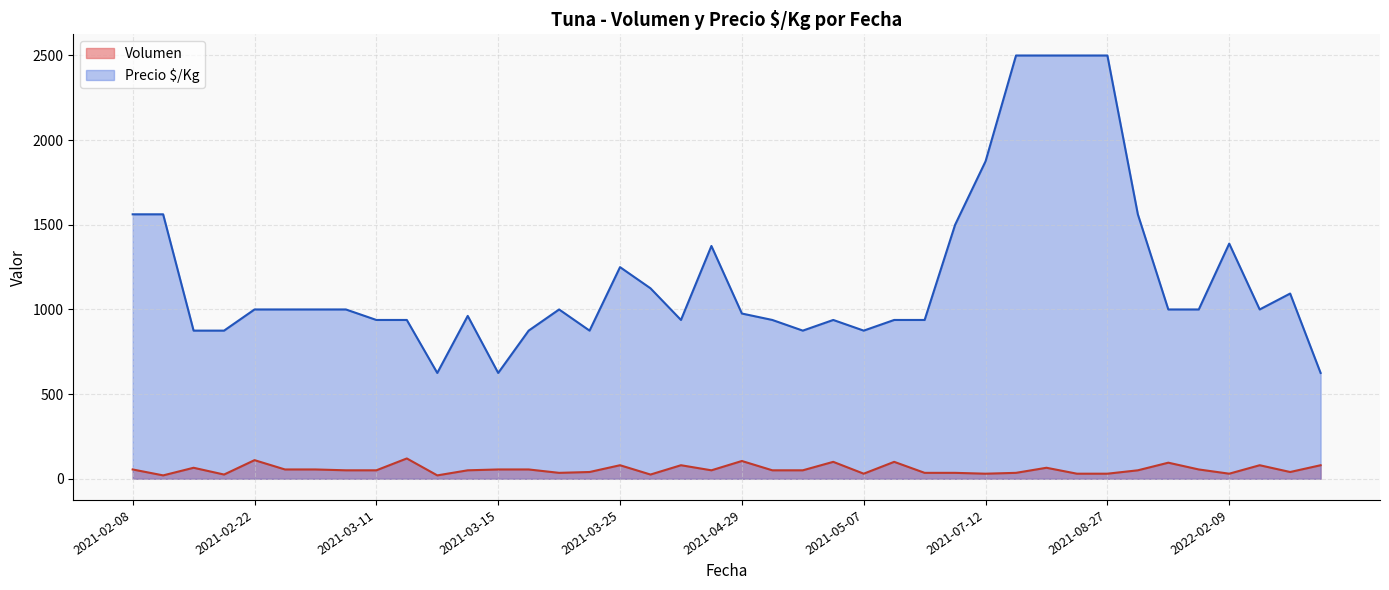

True or false: Precio $/Kg and Volumen intersect in this chart.

False